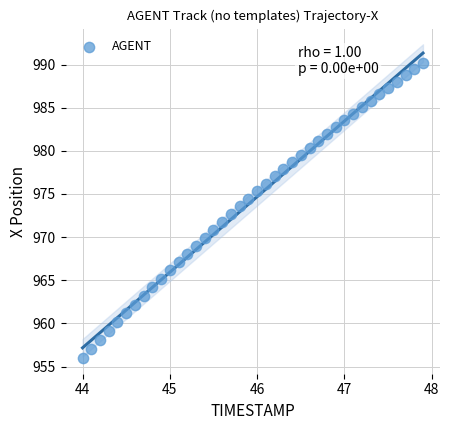

What is the range of X values (max minus min)?

3.9